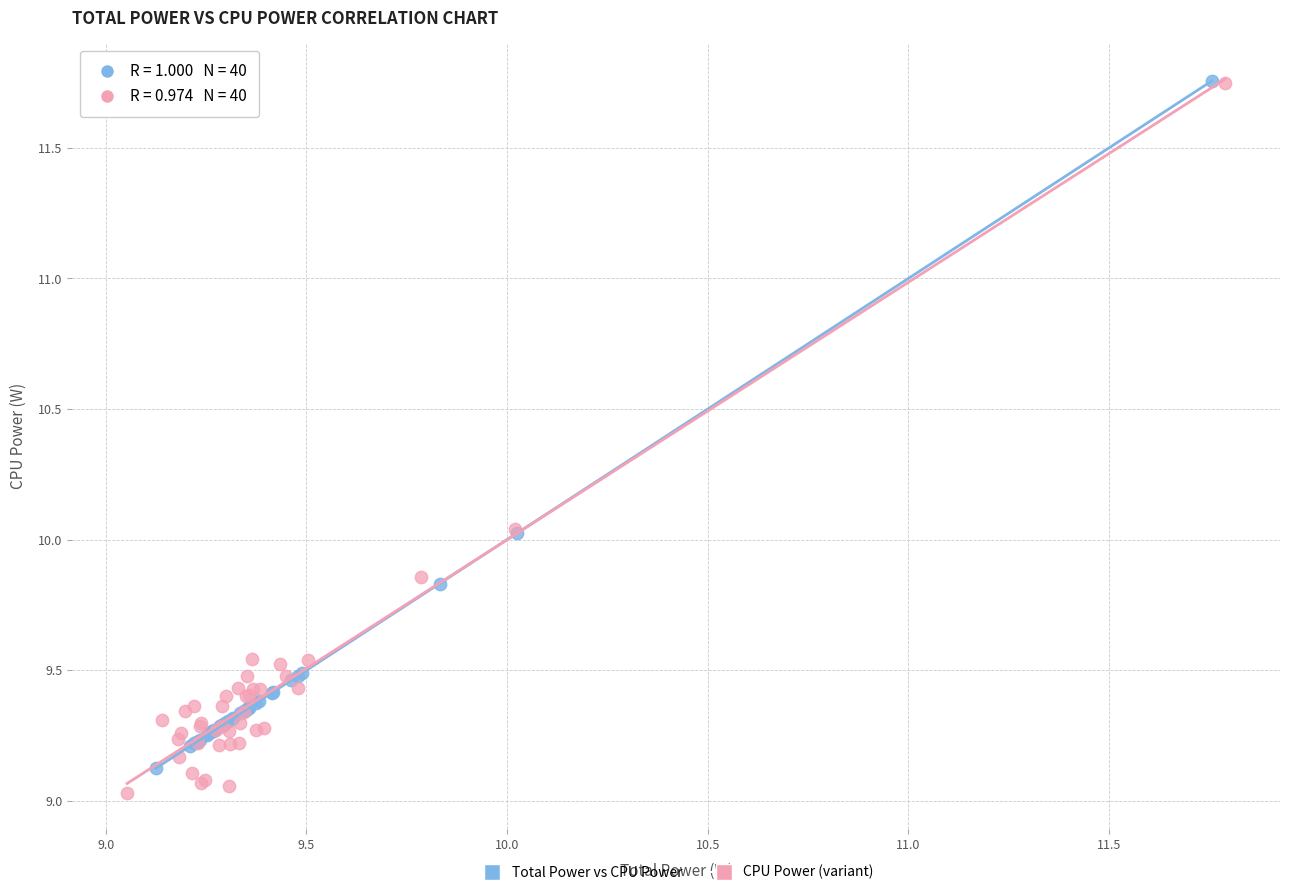

Which series has the widest spread of Y values?

CPU Power (variant)